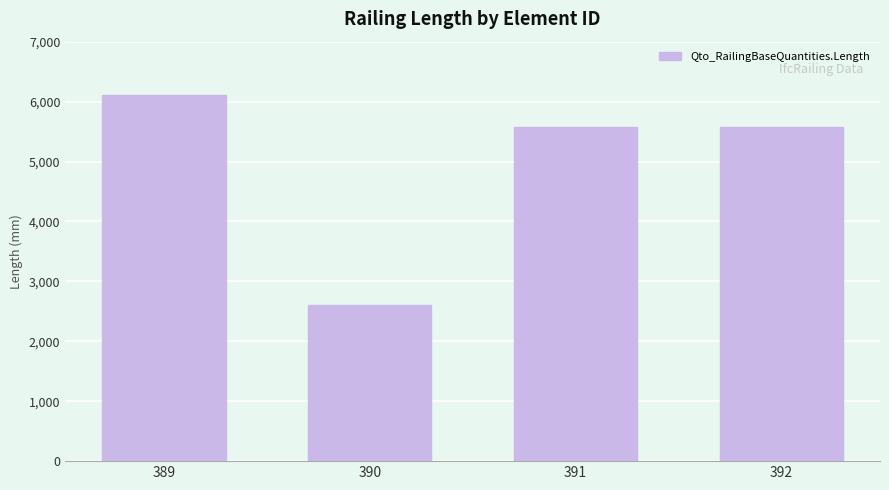

The chart shows a value of 5568.9 at 391. True or false?

True